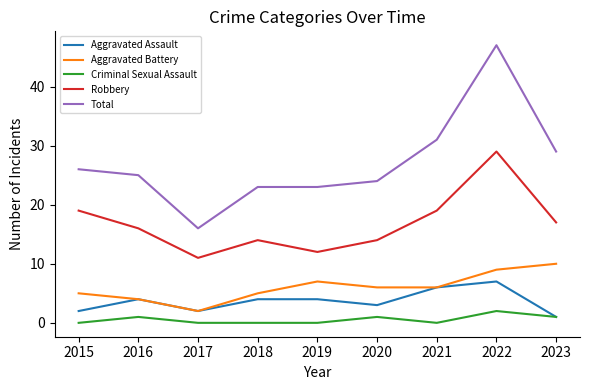

Read the Total value at 2016, to the nearest 5.

25